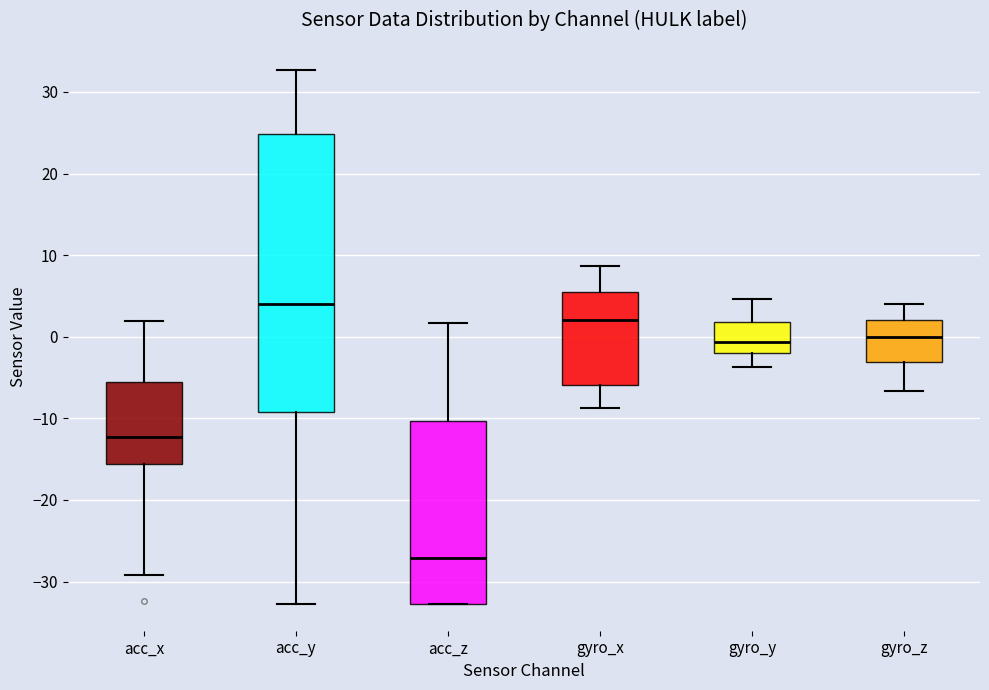

Reading left to right, transcribe this box plot: for each box, give where its median line is, the range the box spans, and where its two whiskers end, as read against the y-axis. The values are not printed on the chart, so give them approximately, as read against the axis.

acc_x: median -12, box -16 to -5, whiskers -29 to 2
acc_y: median 4, box -9 to 25, whiskers -33 to 33
acc_z: median -27, box -33 to -10, whiskers -33 to 2
gyro_x: median 2, box -6 to 6, whiskers -9 to 9
gyro_y: median -1, box -2 to 2, whiskers -4 to 5
gyro_z: median 0, box -3 to 2, whiskers -7 to 4